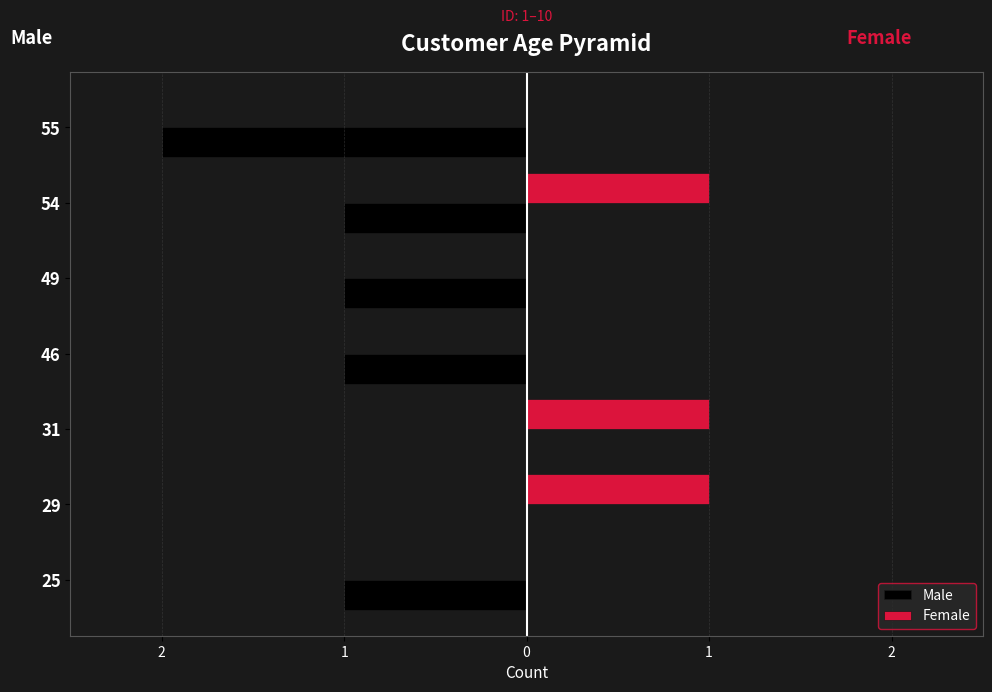

Which series has the largest range (max minus min)?

Male